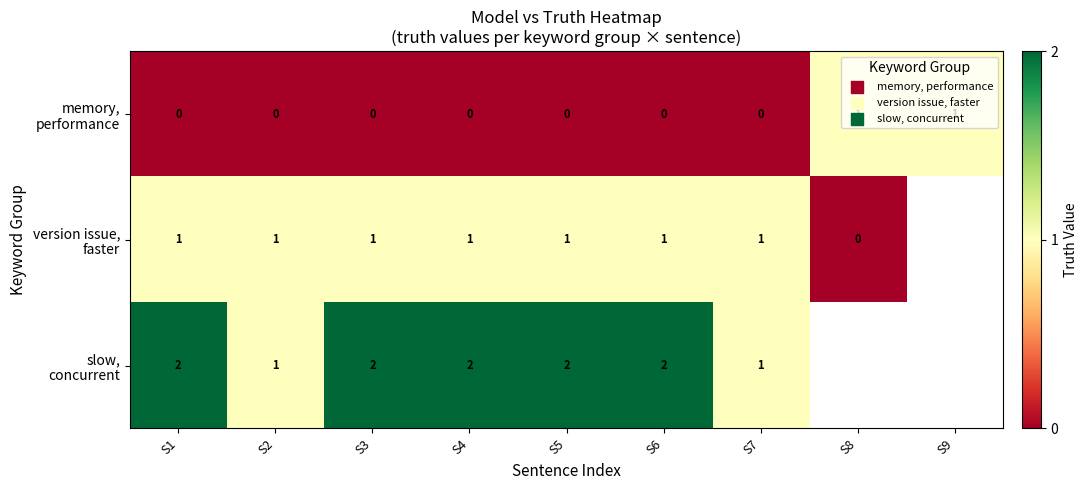

Read the slow, concurrent value at S2.

1.0